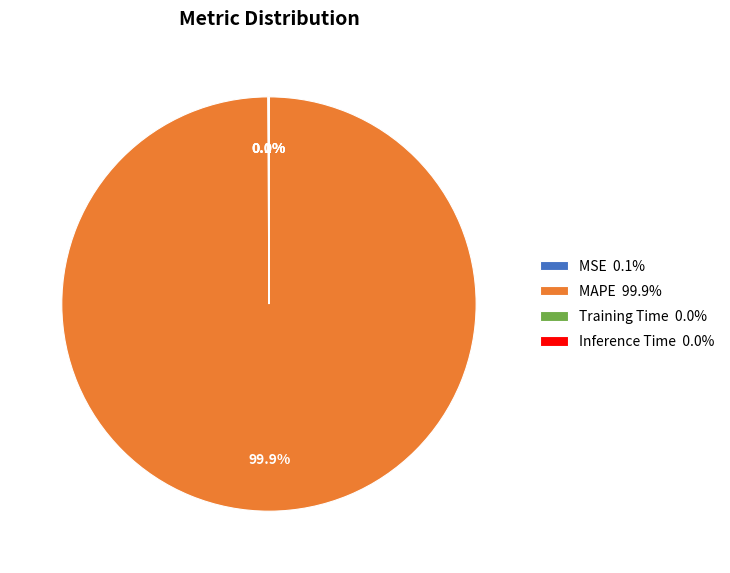

How many slices are in this pie chart?

4